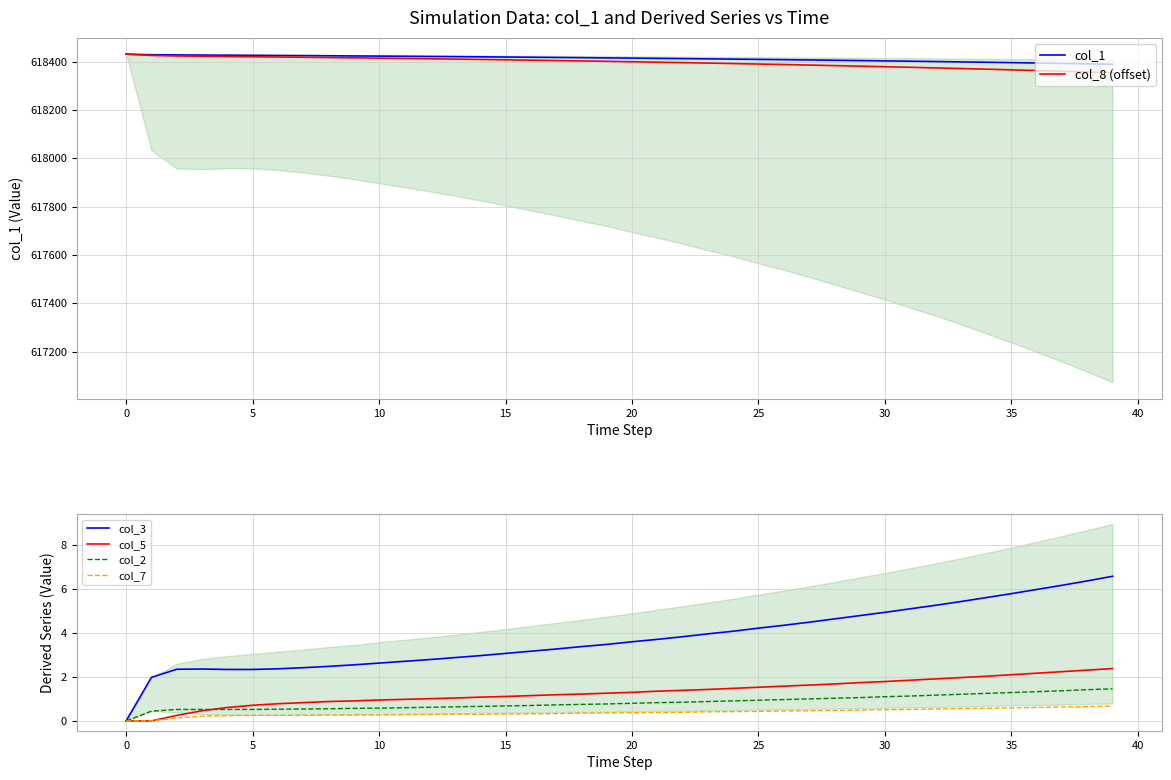

Which series has the widest spread of values?

col_8 (offset)